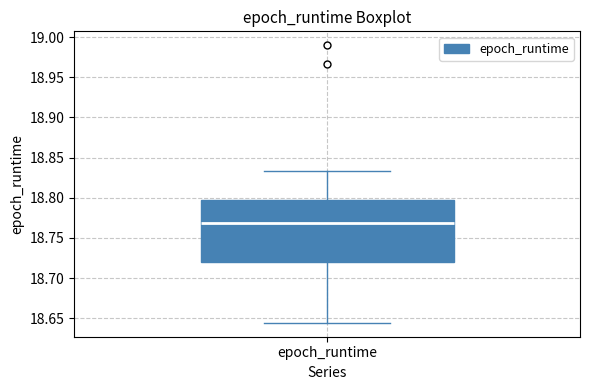

Where does the median line of the box for epoch_runtime sit on the y-axis? The values are not printed on the chart, so give them approximately, as read against the axis.

18.770